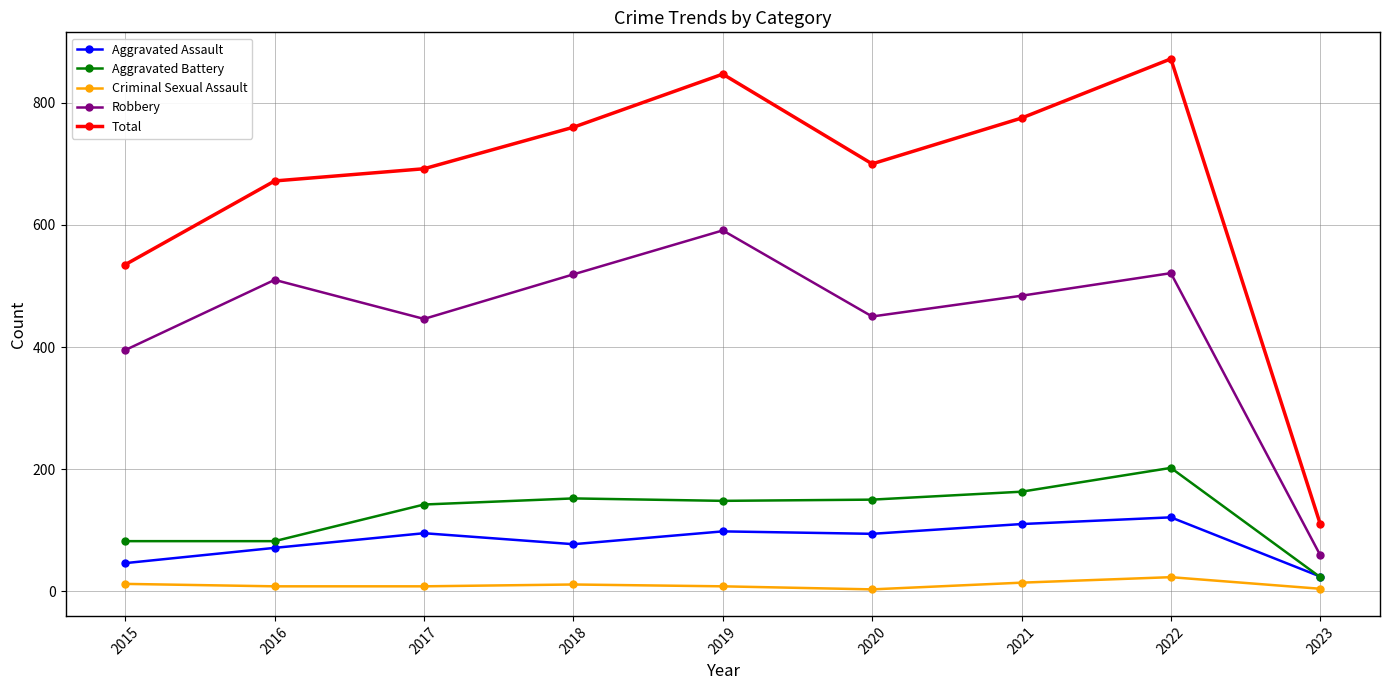

Rank the series at 2017 from highest to lowest value.

Total, Robbery, Aggravated Battery, Aggravated Assault, Criminal Sexual Assault